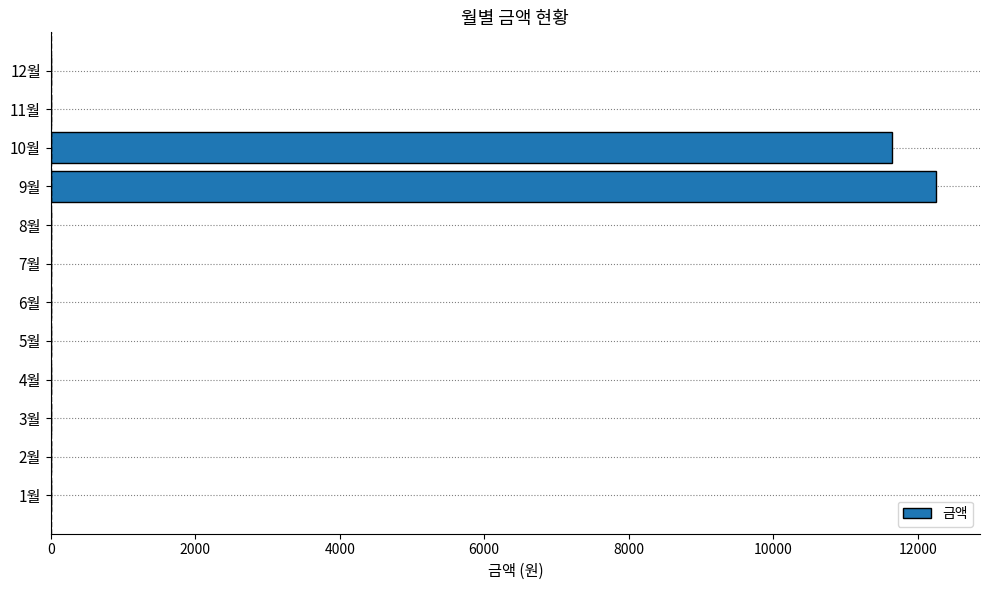

How many distinct data groups are displayed?

1